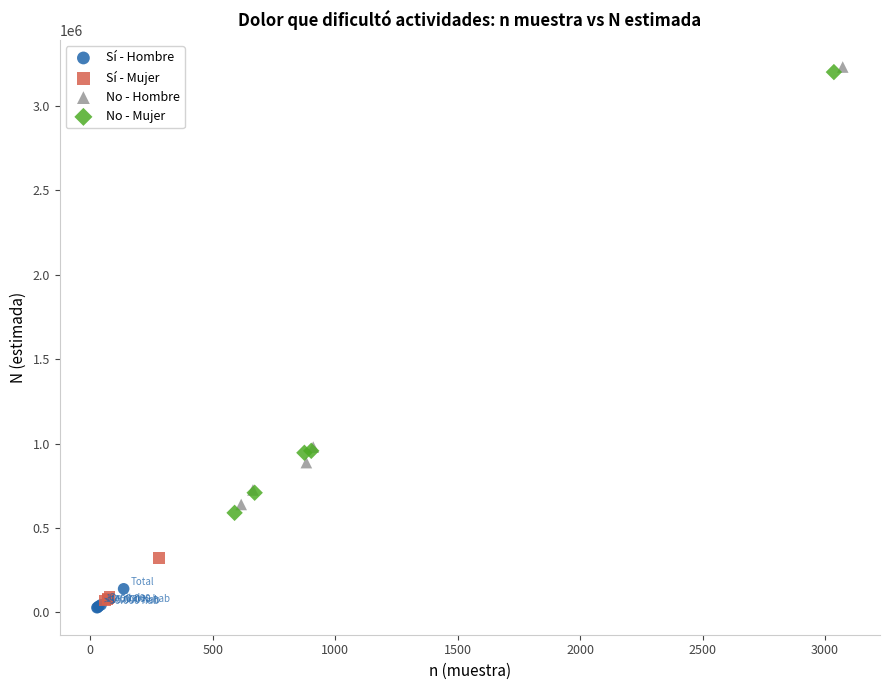

What are all the series names shown in the legend?

Sí - Hombre, Sí - Mujer, No - Hombre, No - Mujer